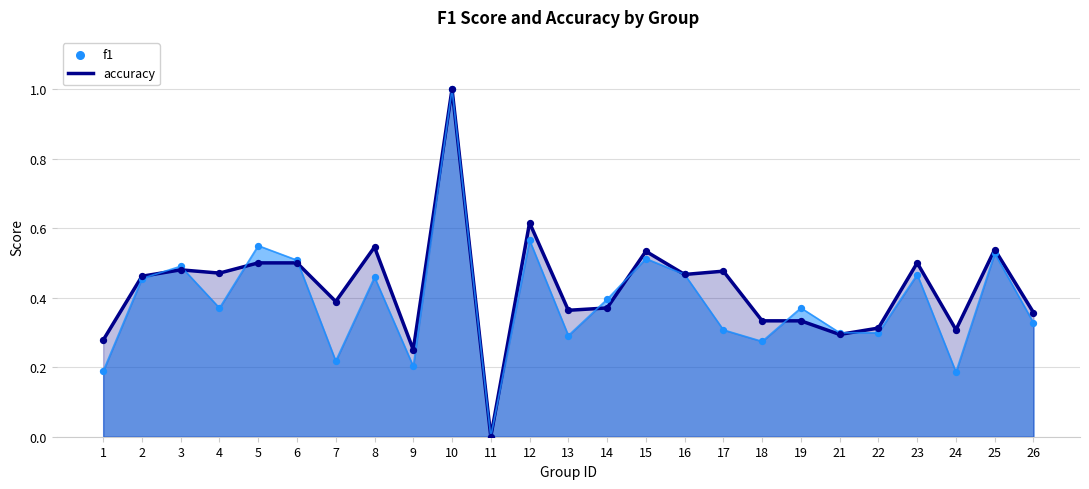

At which category is the sum across all series the highest?

10